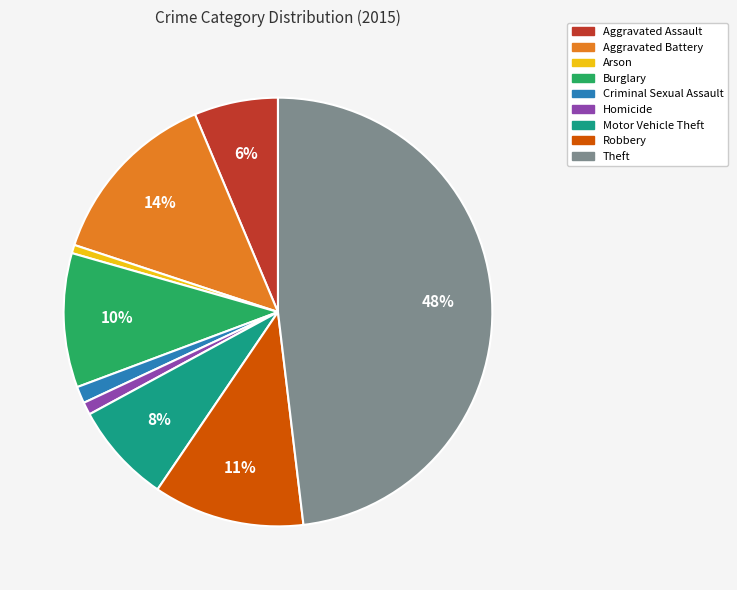

Count the number of slices in the pie.

9